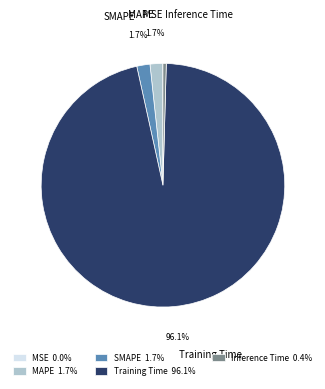

Is there a majority slice in this chart?

Yes